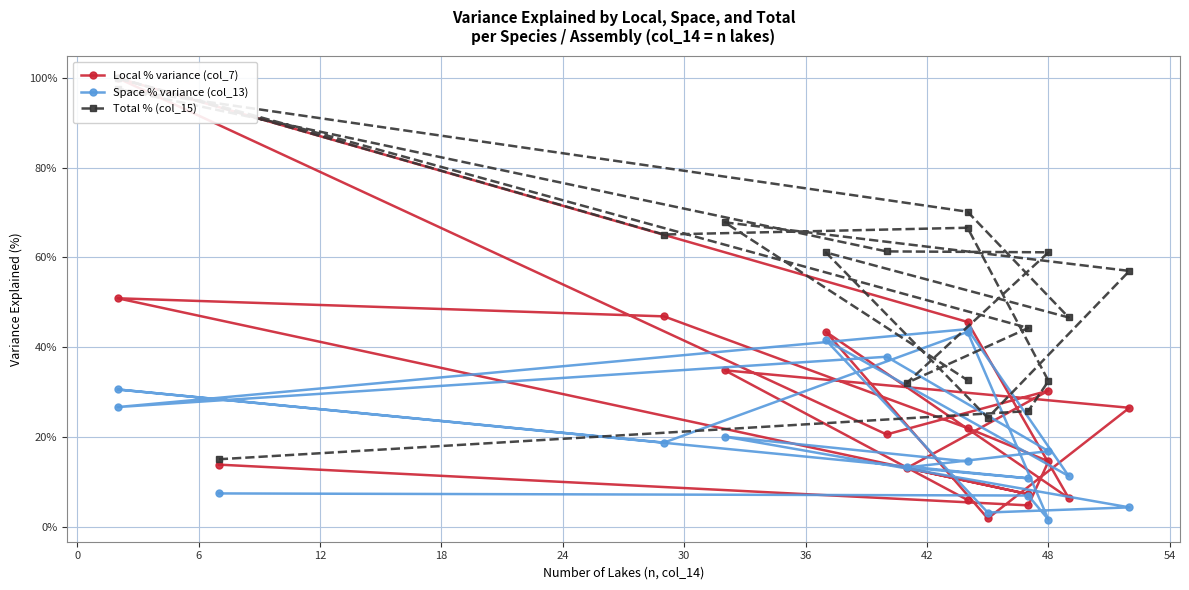

List the series in order of their overall mean, highest first.

Total % (col_15), Local % variance (col_7), Space % variance (col_13)